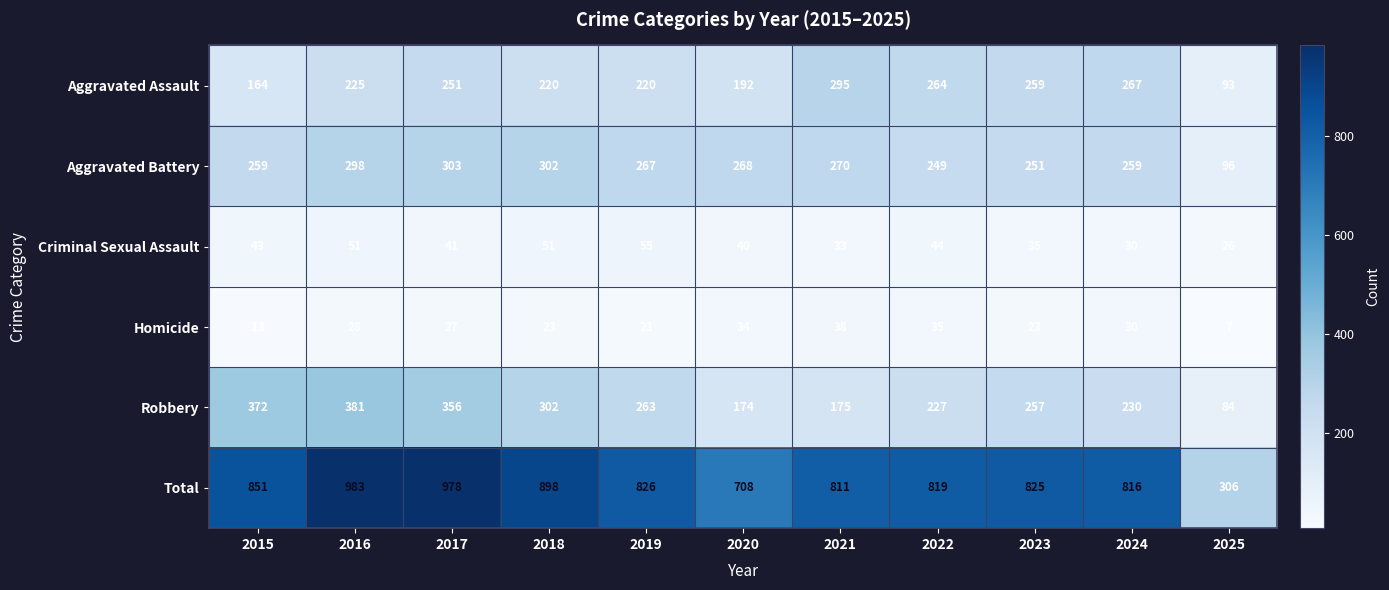

At which category does the chart reach its peak across all series?

2016